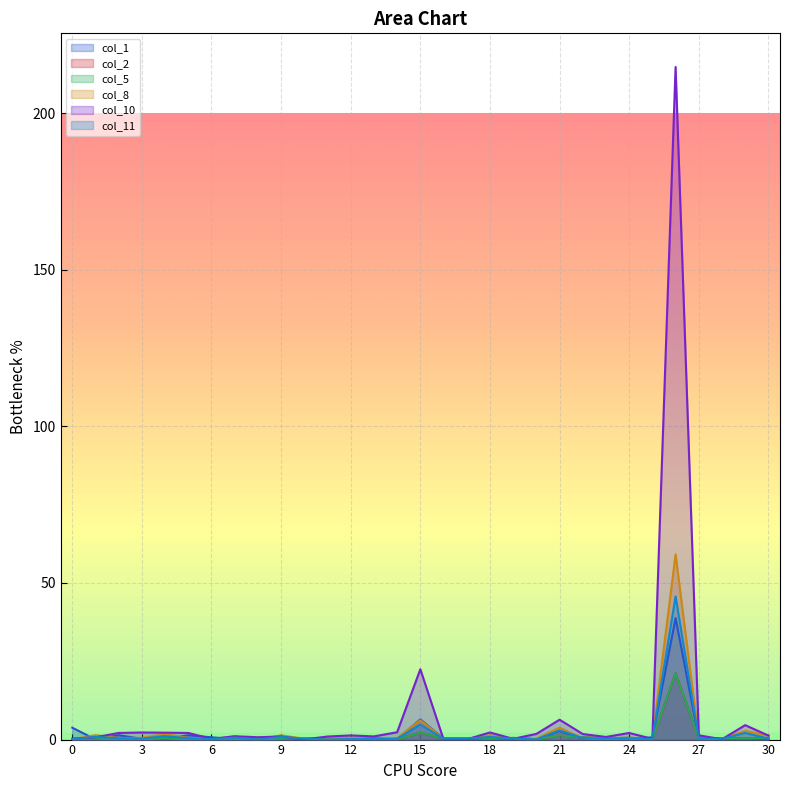

Reading left to right, extract all data points from this chart.

col_1: 3.8	0.0	1.4	0.2	0.1	1.4	0.7	0.2	0.3	0.1	0.1	0.2	0.3	0.4	0.1	6.5	0.3	0.1	0.3	0.4	0.1	2.7	0.3	0.4	0.1	0.7	38.8	0.4	0.3	0.3	0.2
col_2: 0.2	0.3	0.0	0.1	0.4	0.0	0.2	0.2	0.1	0.3	0.5	0.1	0.2	0.3	0.1	2.2	0.5	0.5	0.3	0.5	0.1	1.3	0.7	0.4	0.6	0.2	21.1	0.4	0.4	0.4	0.5
col_5: 0.2	0.3	0.0	0.1	0.4	0.0	0.2	0.2	0.1	0.3	0.5	0.1	0.2	0.3	0.1	2.2	0.5	0.5	0.3	0.5	0.1	1.3	0.7	0.4	0.6	0.2	21.1	0.4	0.4	0.4	0.5
col_8: 0.1	1.4	0.5	0.5	1.8	0.5	0.1	1.0	0.0	1.3	0.3	0.2	0.7	0.2	0.4	6.2	0.3	0.3	1.3	0.3	0.3	3.8	0.4	0.2	0.3	0.1	59.1	0.2	0.2	2.8	1.3
col_10: 0.3	0.7	2.1	2.3	2.2	2.1	0.2	1.1	0.7	1.0	0.0	1.0	1.3	1.0	2.3	22.5	0.1	0.1	2.3	0.2	1.8	6.3	1.8	0.8	2.1	0.2	214.7	1.4	0.1	4.6	1.3
col_11: 0.1	0.9	0.4	0.3	1.1	0.4	0.1	0.6	0.1	0.8	0.3	0.0	0.2	0.2	0.3	4.8	0.3	0.3	0.8	0.4	0.1	2.9	0.5	0.3	0.4	0.1	45.7	0.2	0.3	2.1	0.3